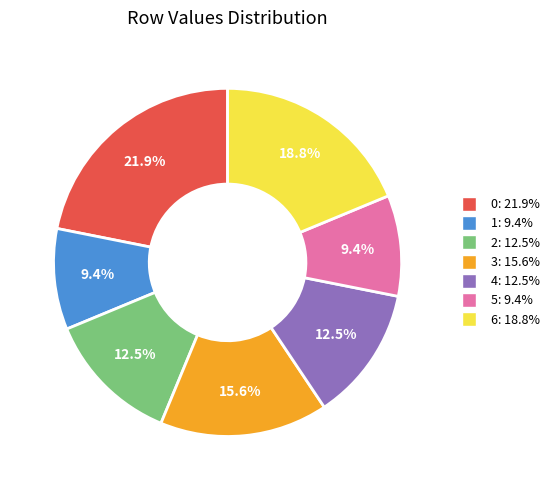

Is there any slice that represents more than half of the pie?

No